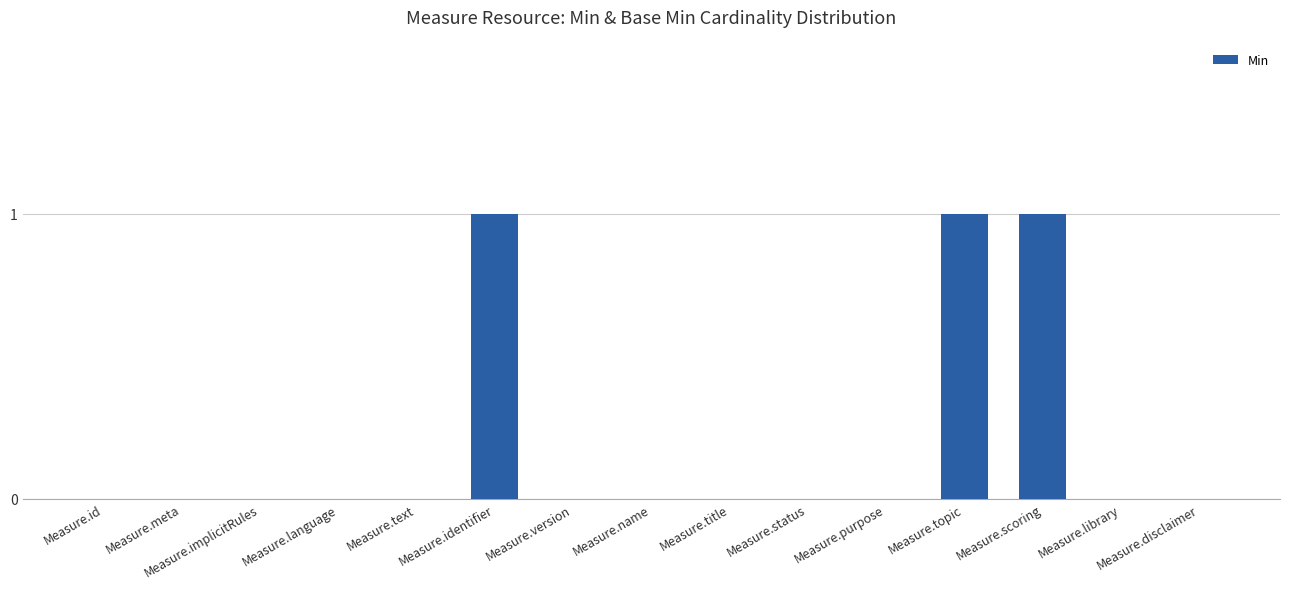

The value at Measure.title is 1. True or false?

False